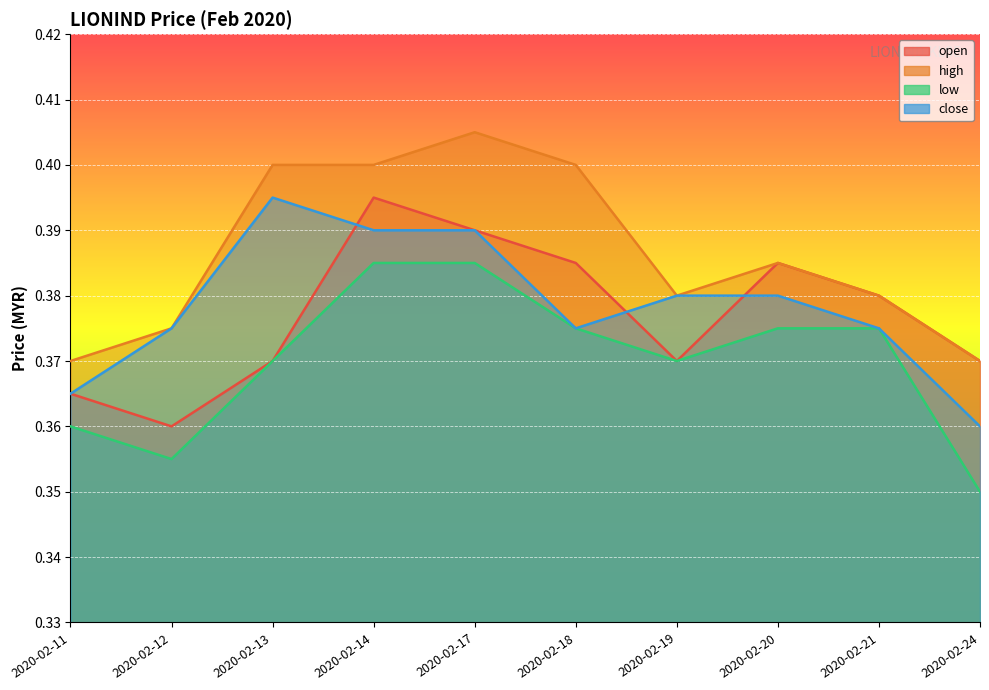

Where is the first local minimum for open?

2020-02-12